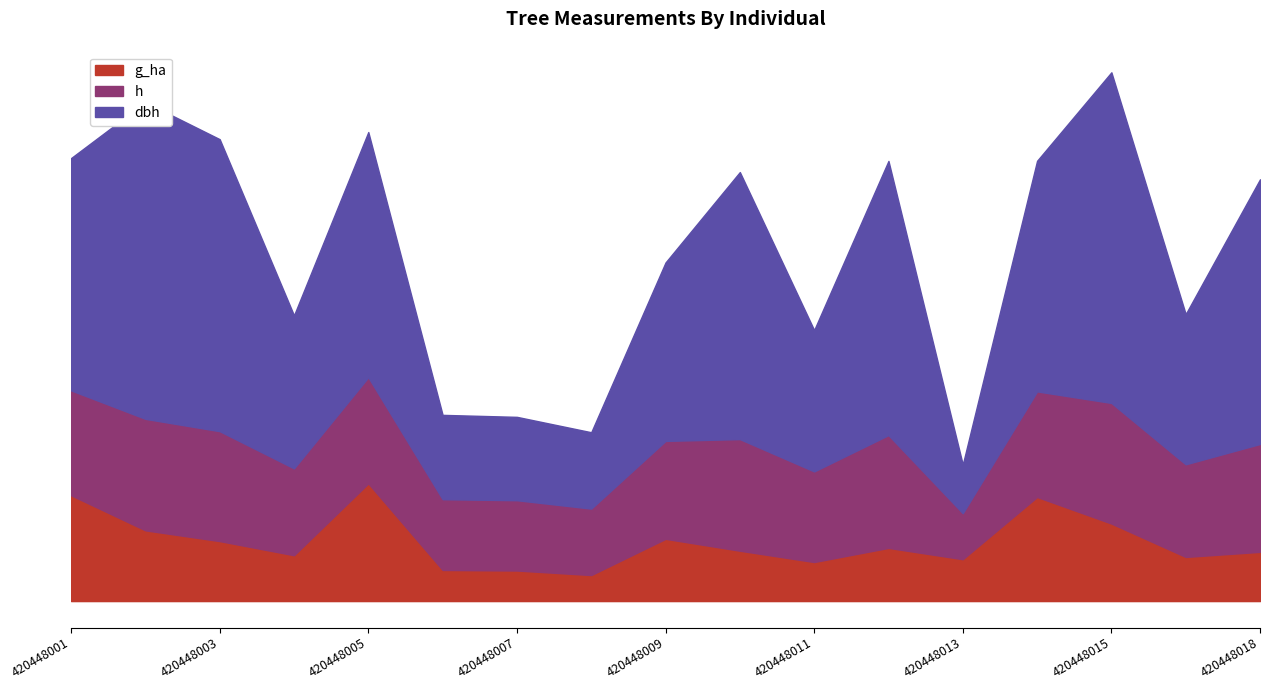

What is the spread (max minus min) of values at 420448014?

38.9